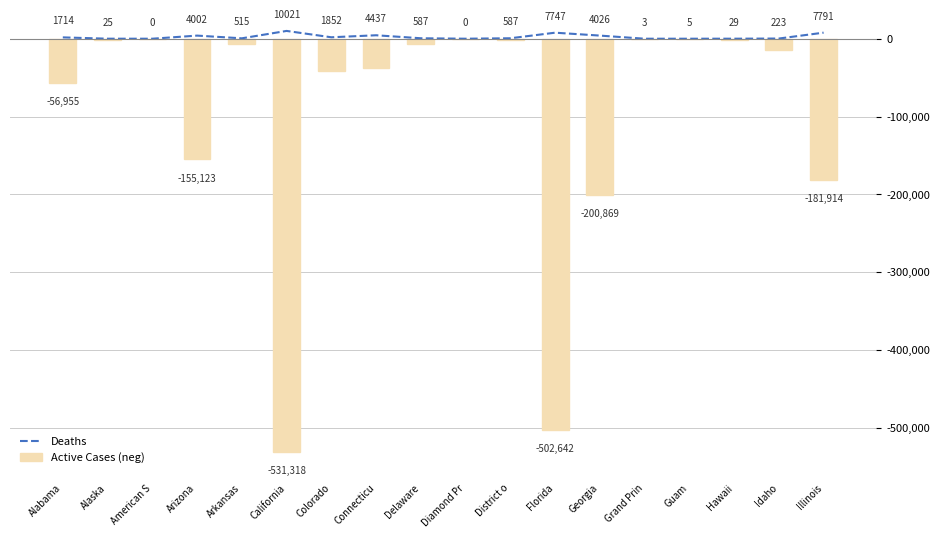

The value of Deaths at Alabama is 866. True or false?

False